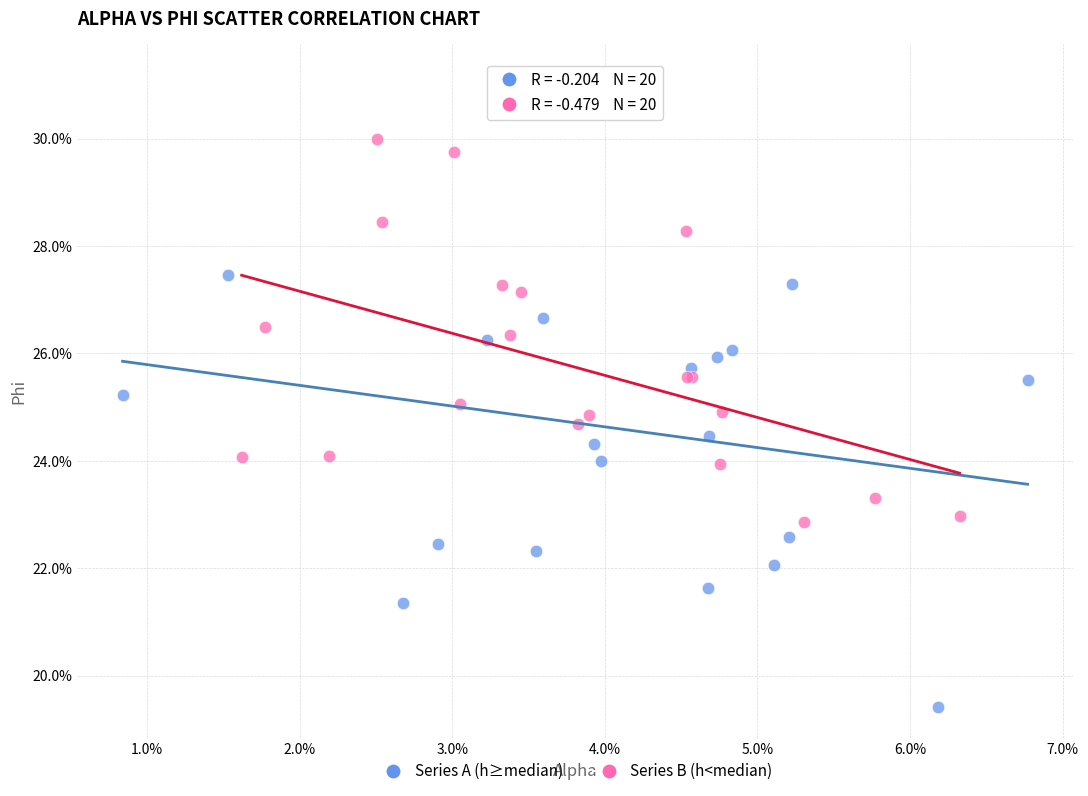

Which series reaches the minimum Y coordinate?

Series A (h≥median)